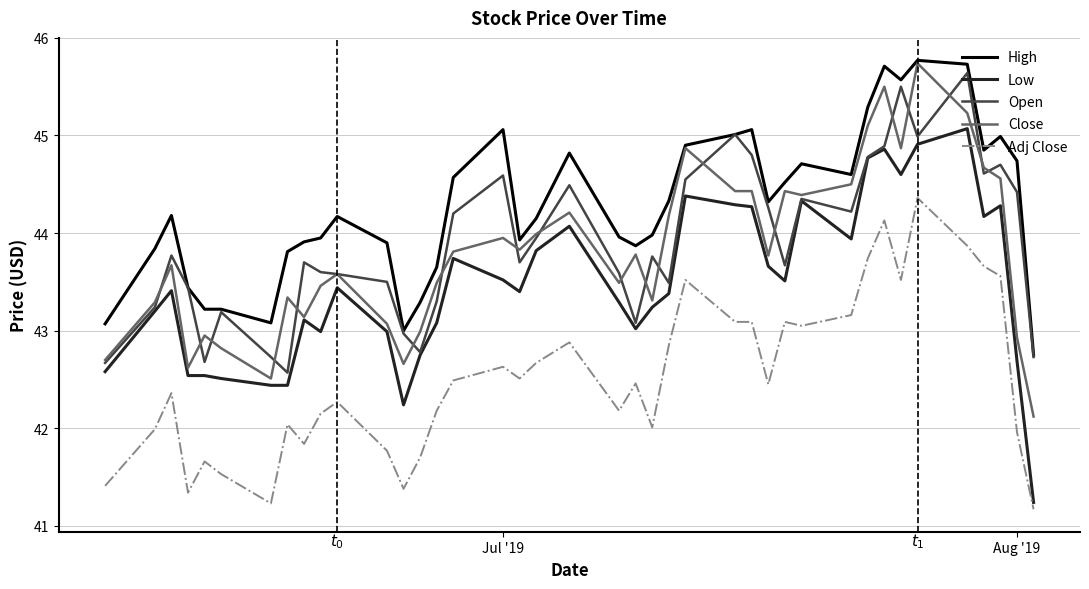

True or false: Adj Close and Open cross at least once.

False